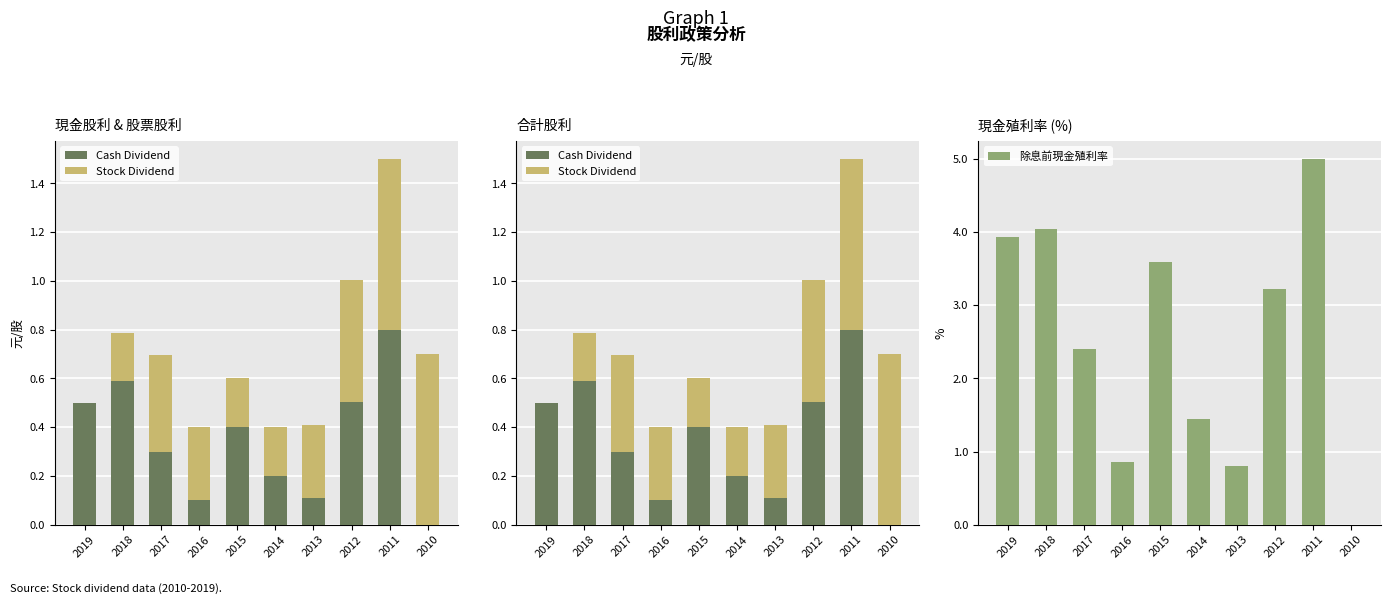

What value does the Stock Dividend series have at 2013?

0.3